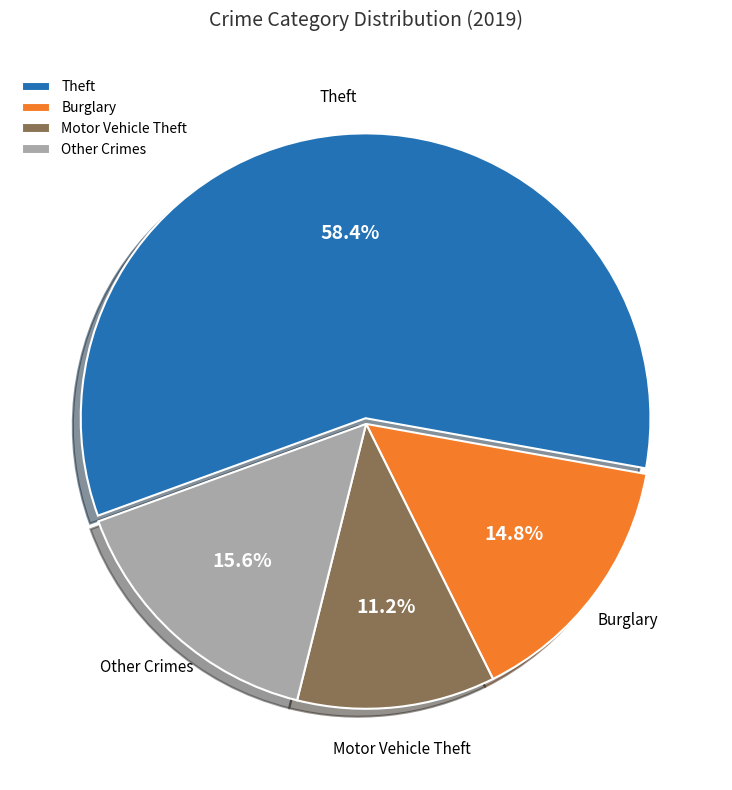

What is the ratio of the value at Other Crimes to the value at Motor Vehicle Theft?

1.4